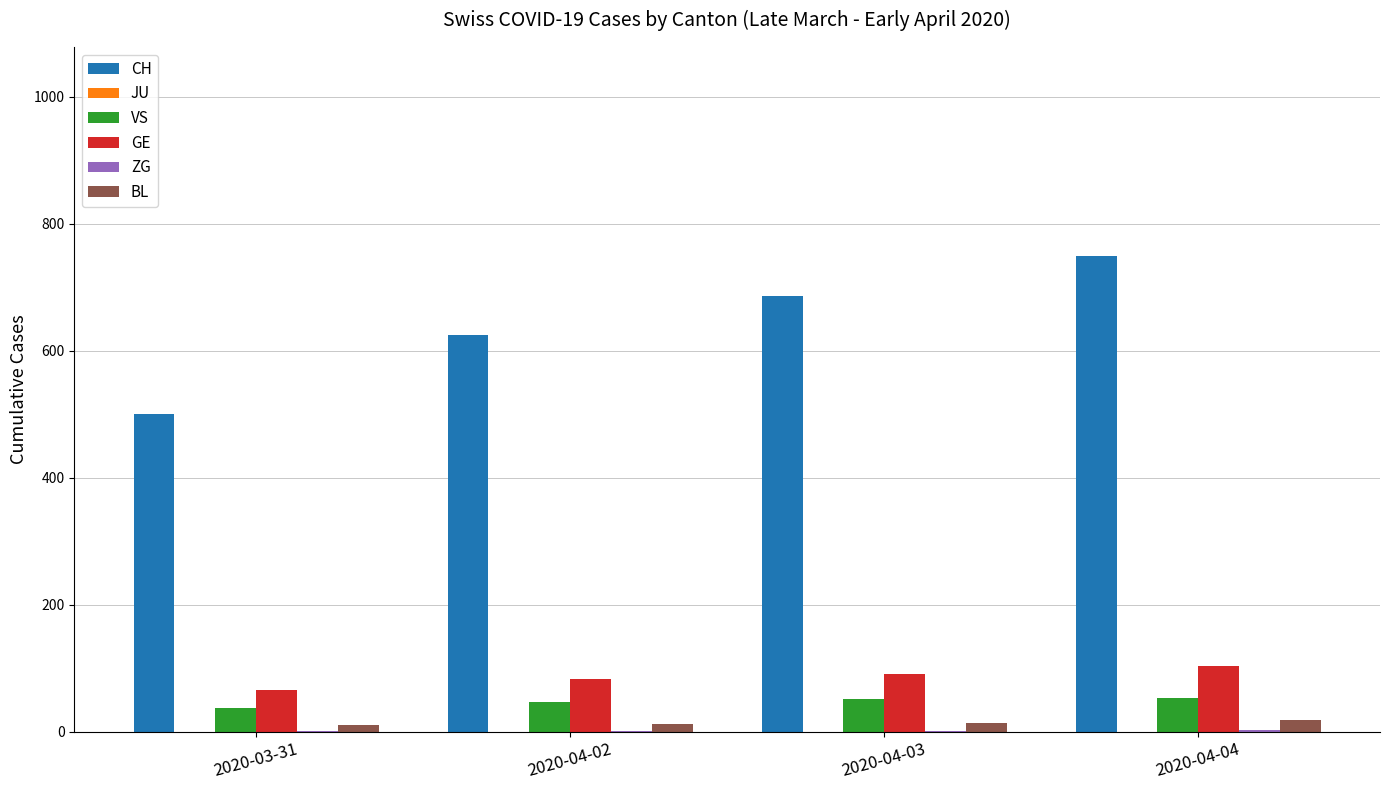

Which category has the highest value across all series?

2020-04-04